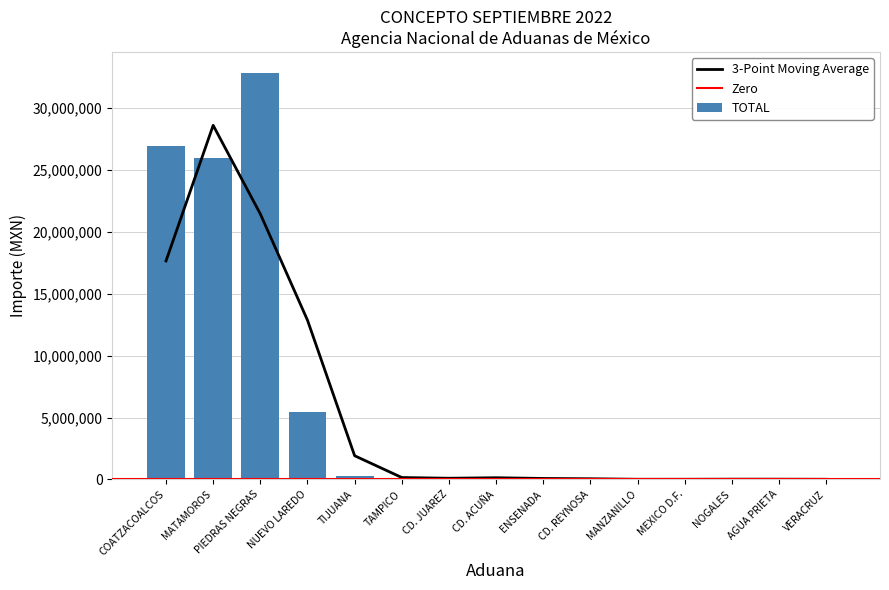

The TOTAL series shows 8838796 at NUEVO LAREDO. True or false?

False